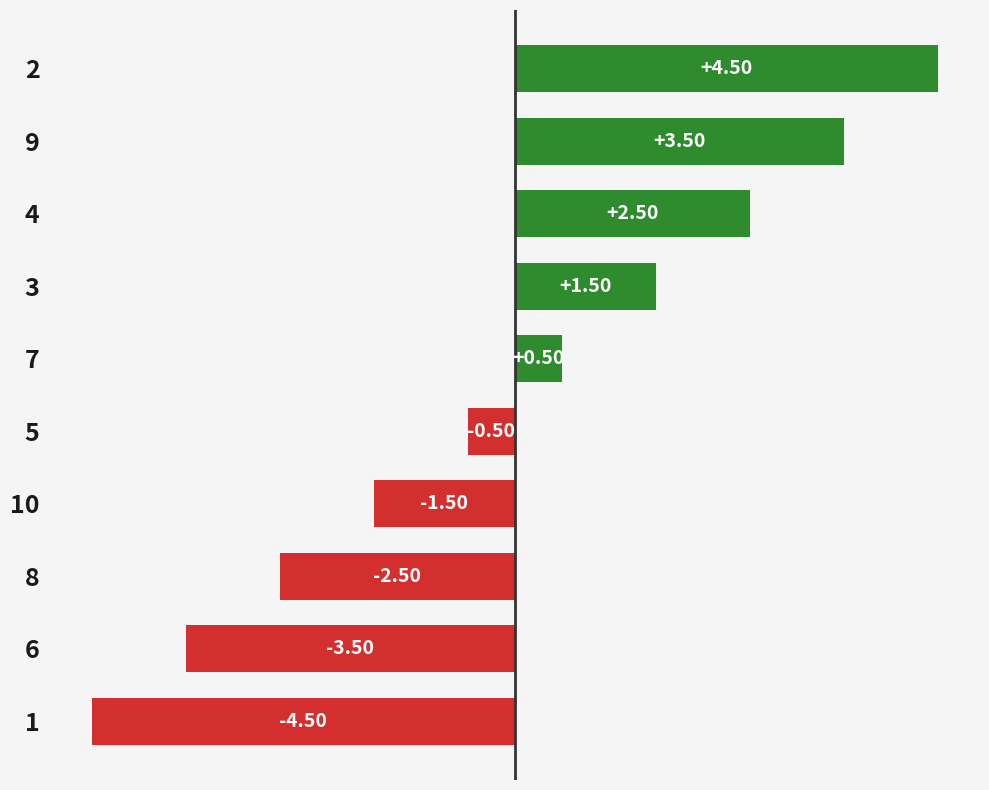

What is the greatest value displayed?

4.5